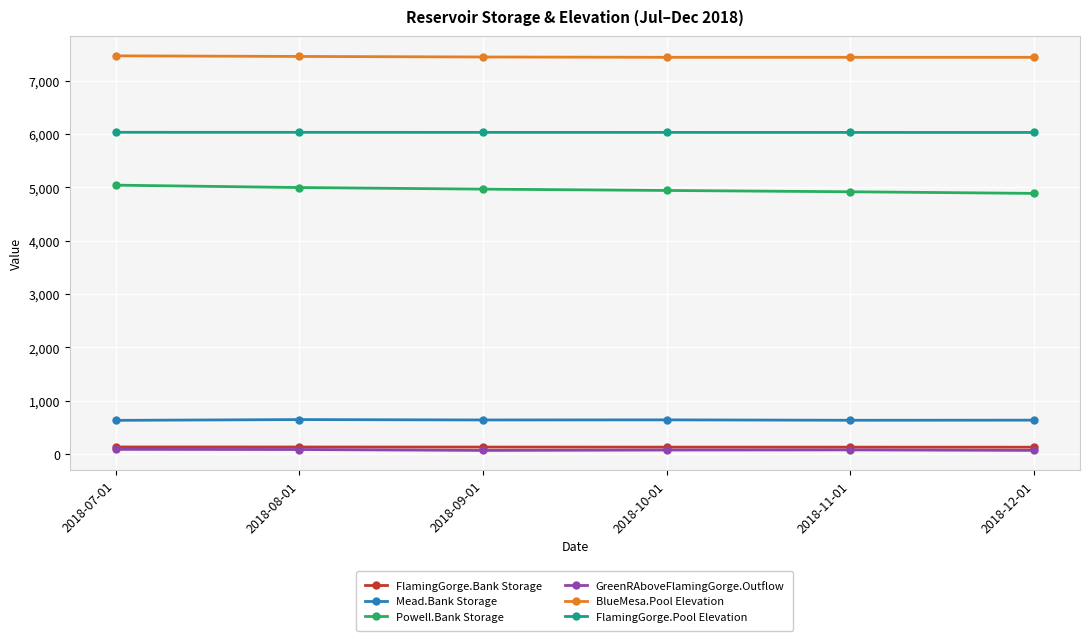

What is the difference between the second highest and second lowest values in the Powell.Bank Storage series?

79.1